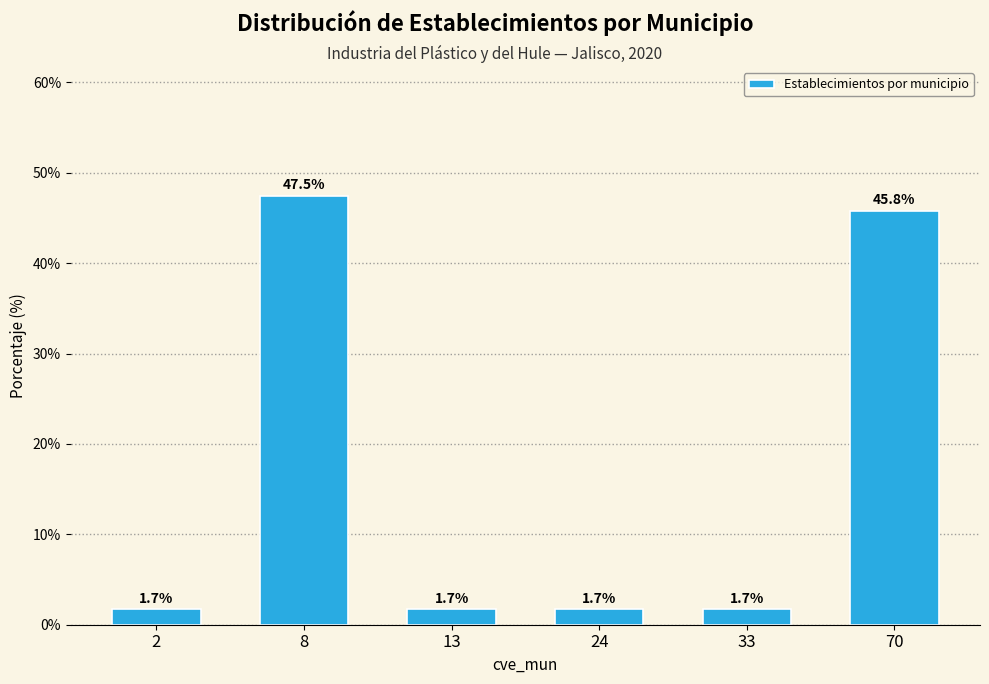

Reading left to right, transcribe all the data shown in this chart.

1.7	47.5	1.7	1.7	1.7	45.8